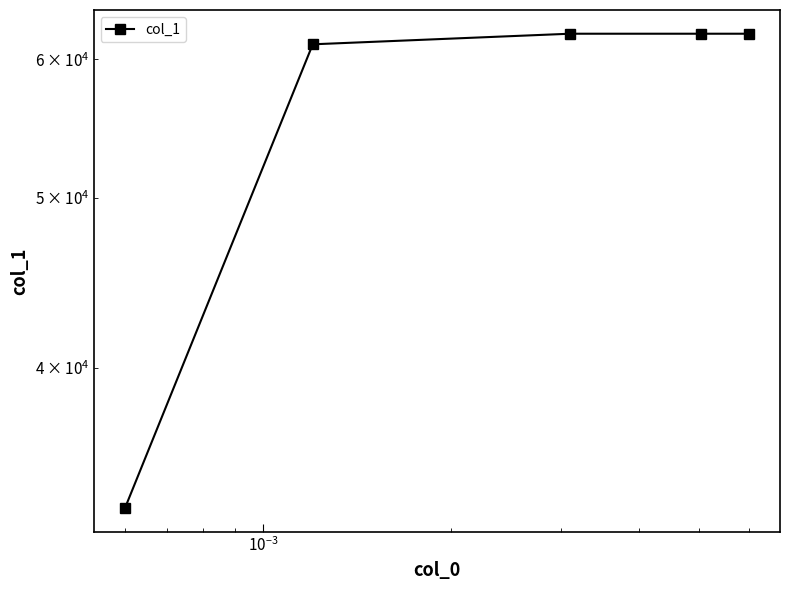

What is the label of the 3rd point from the right?

$\mathdefault{10^{-3}}$